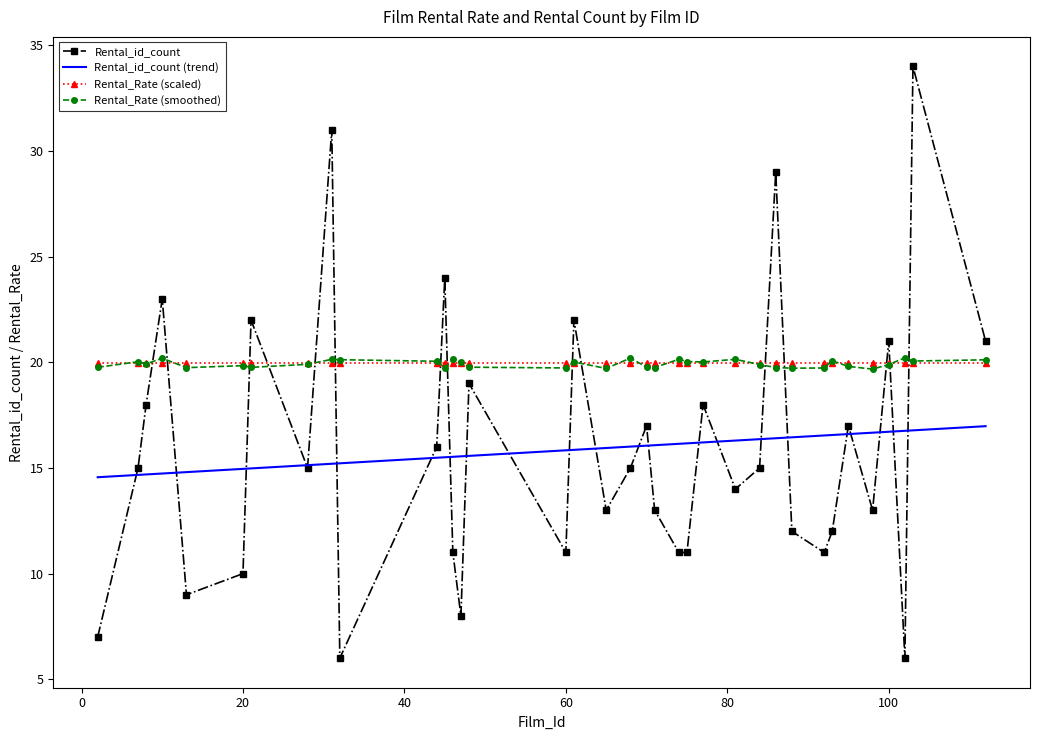

Where is the first local maximum?

10